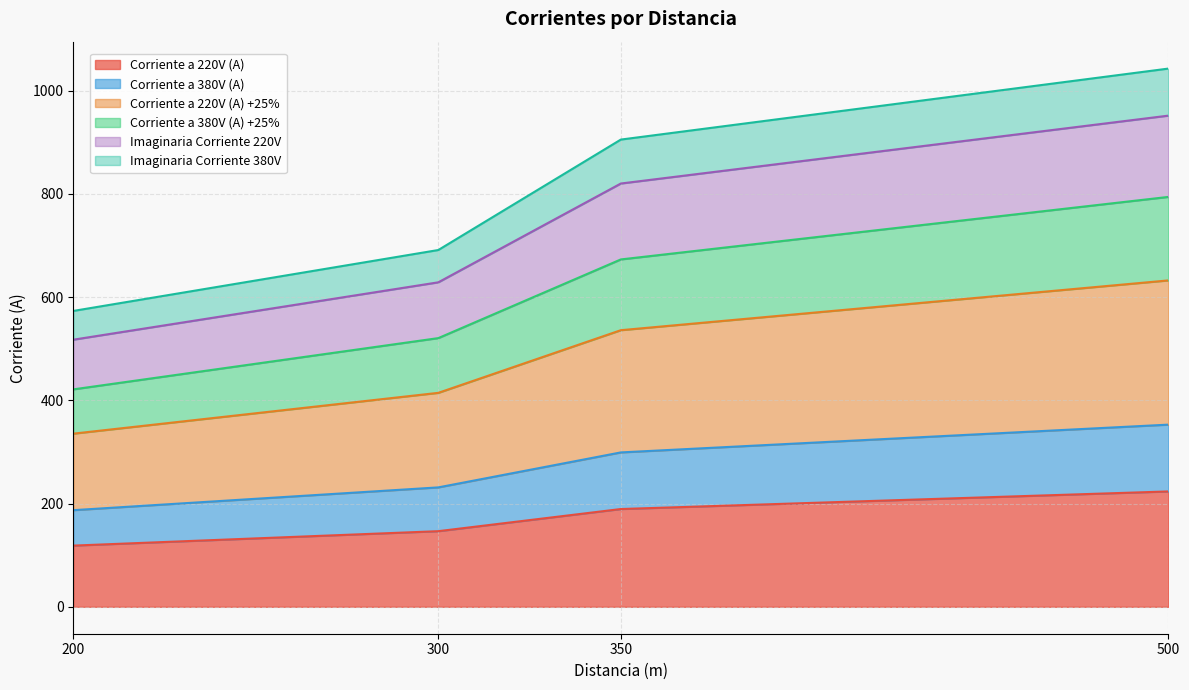

The Corriente a 220V (A) series shows 118.6 at 200. True or false?

True